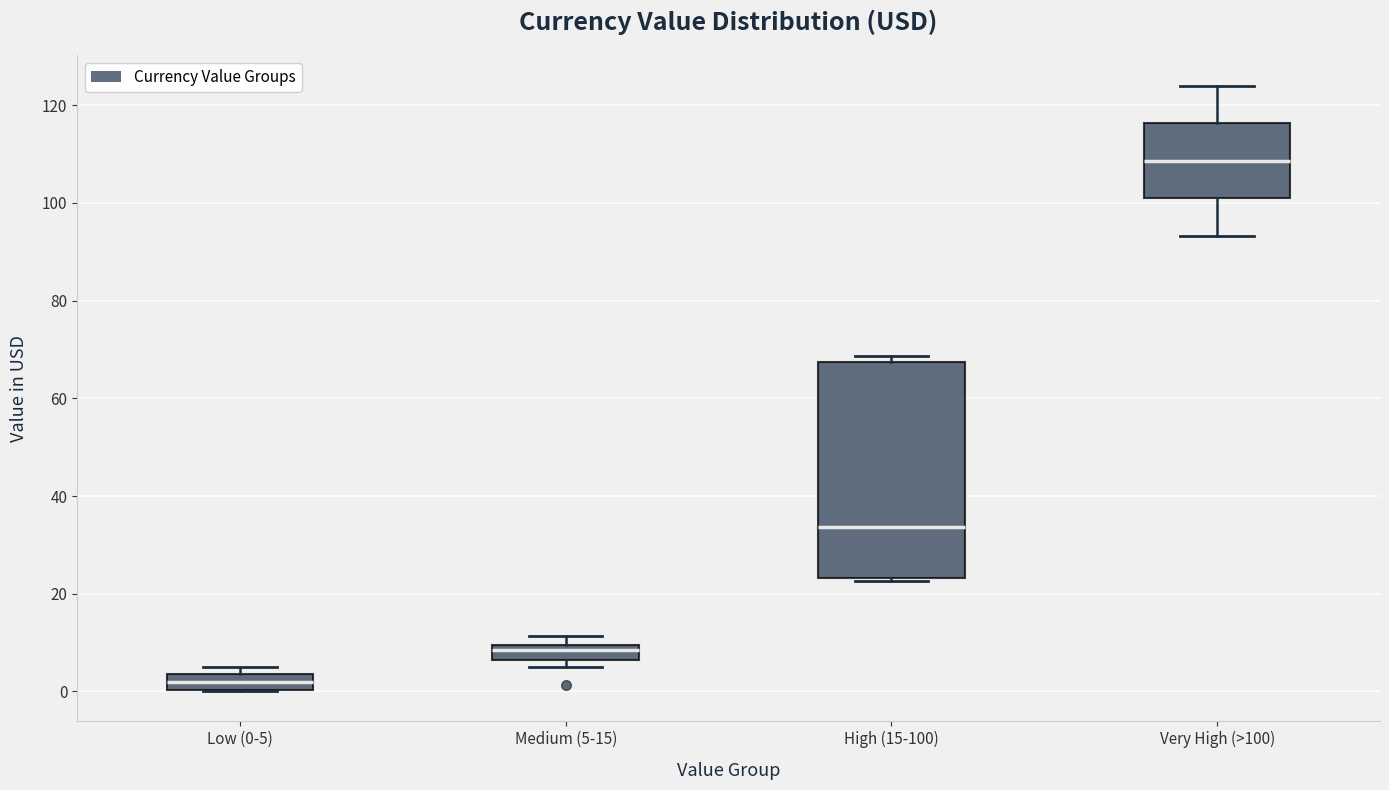

Reading left to right, transcribe this box plot: for each box, give where its median line is, the range the box spans, and where its two whiskers end, as read against the y-axis. The values are not printed on the chart, so give them approximately, as read against the axis.

Low (0-5): median 2, box 0 to 4, whiskers 0 to 6
Medium (5-15): median 8, box 6 to 10, whiskers 4 to 12
High (15-100): median 34, box 24 to 68, whiskers 22 to 68 (just above the box's upper edge)
Very High (>100): median 108, box 102 to 116, whiskers 94 to 124